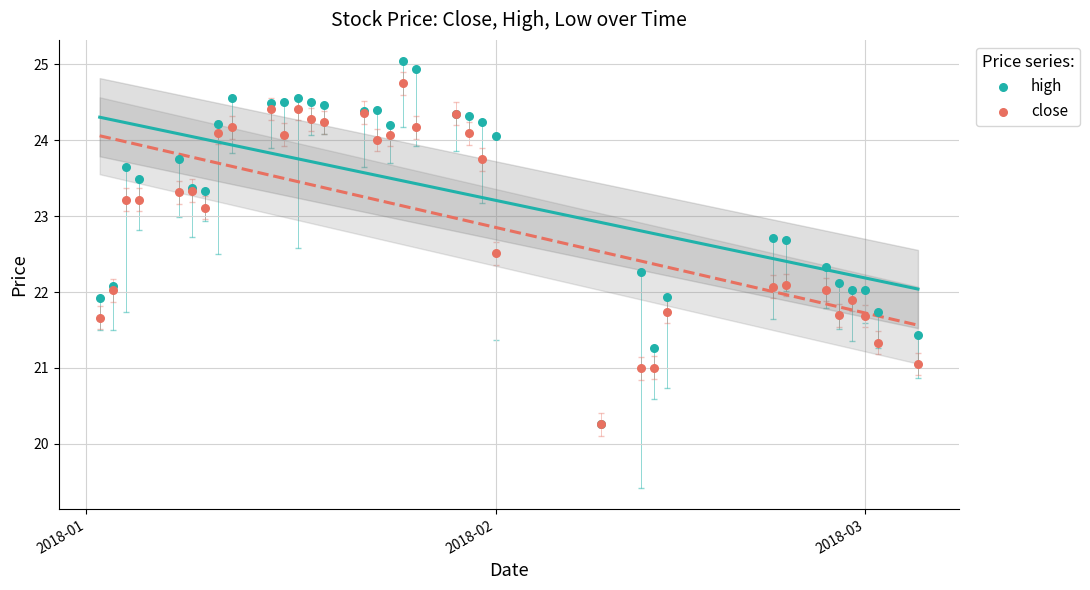

Which series has the widest spread of Y values?

high